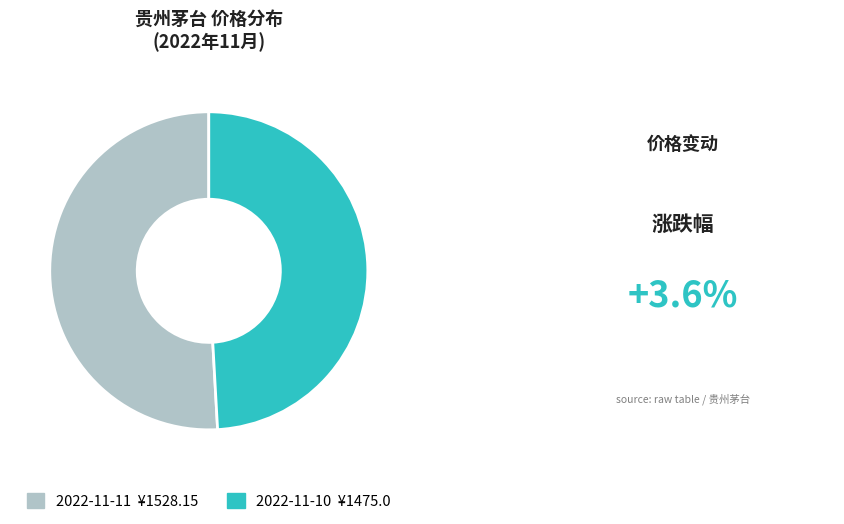

What is the largest slice in the pie chart?

2022-11-11